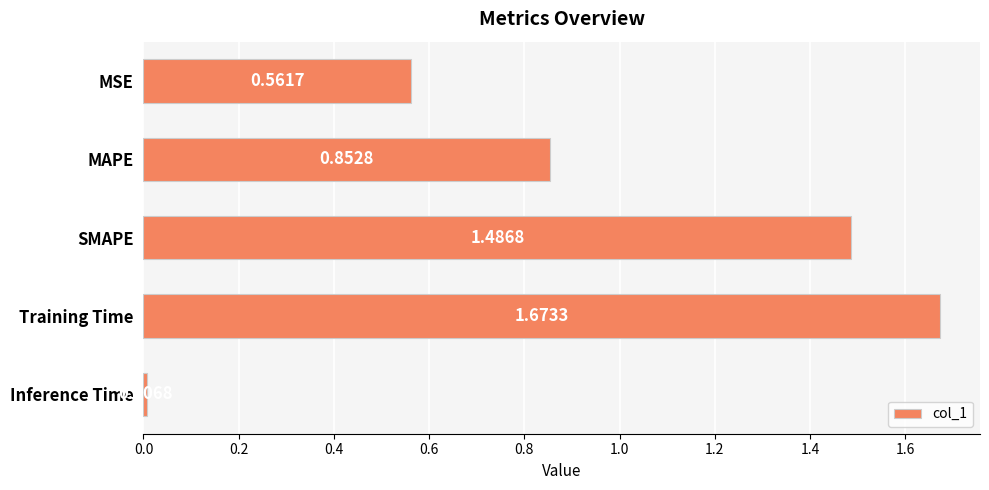

Count the number of categories in the chart.

5